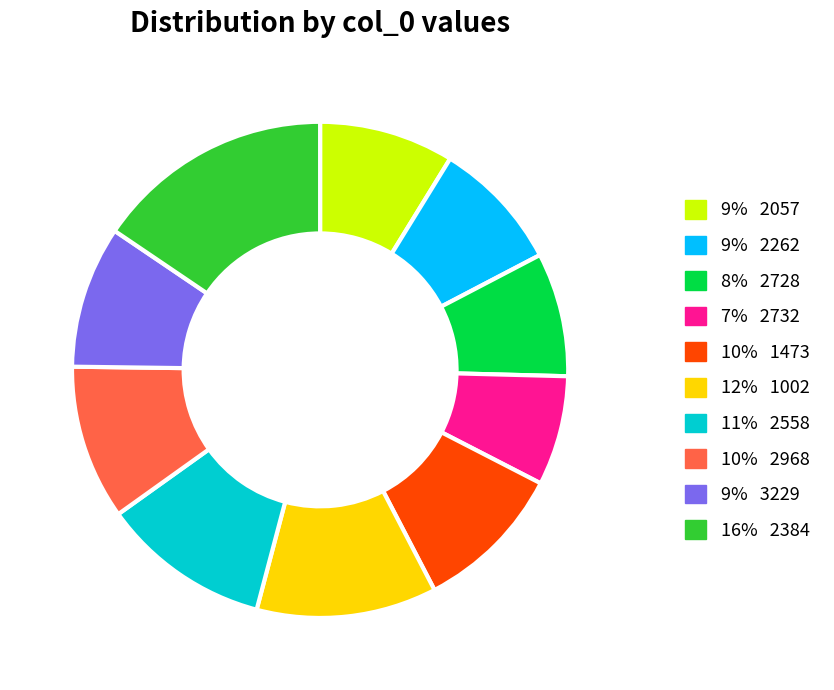

Is there any slice that represents more than half of the pie?

No